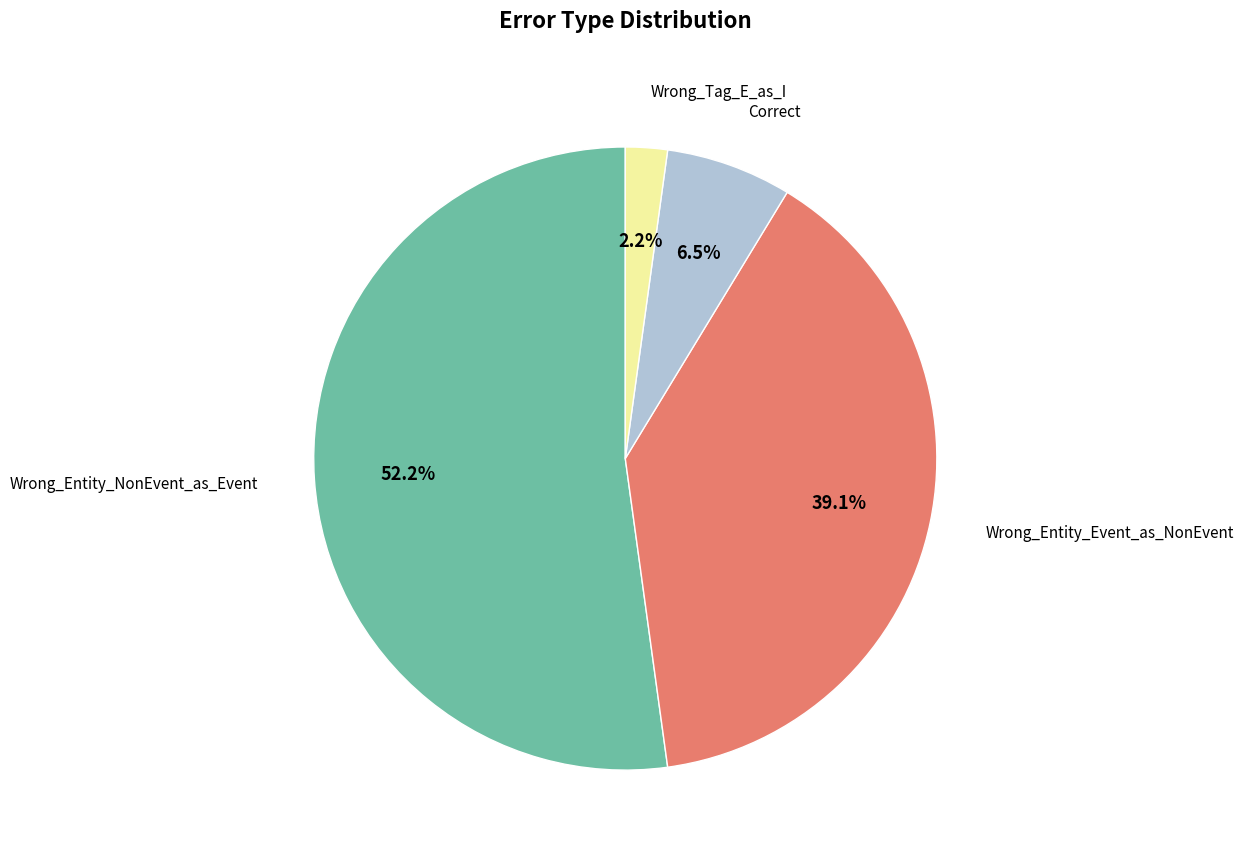

The Wrong_Entity_Event_as_NonEvent slice represents 27% of the pie. True or false?

False